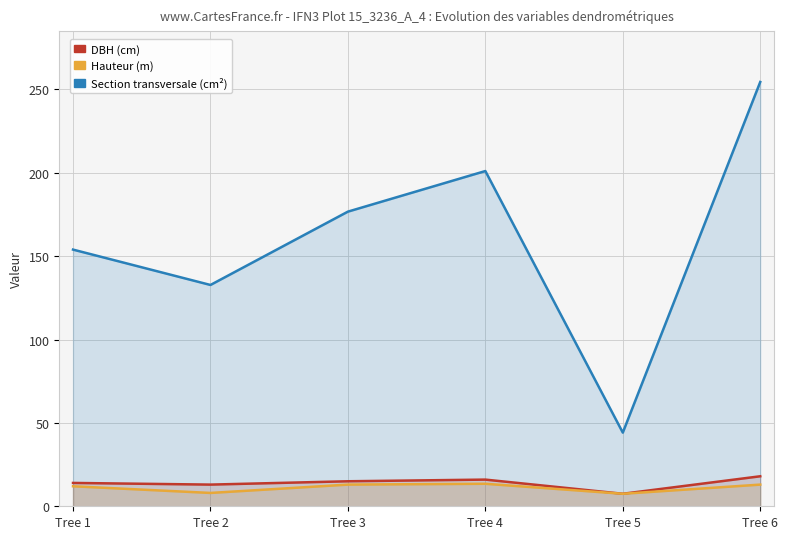

Reading left to right, what are all the values shown in this chart?

dbh: Tree 1=14.0	Tree 2=13.0	Tree 3=15.0	Tree 4=16.0	Tree 5=7.5	Tree 6=18.0
h: Tree 1=12.0	Tree 2=8.0	Tree 3=13.0	Tree 4=13.5	Tree 5=7.5	Tree 6=13.0
g: Tree 1=153.9	Tree 2=132.7	Tree 3=176.7	Tree 4=201.1	Tree 5=44.2	Tree 6=254.5